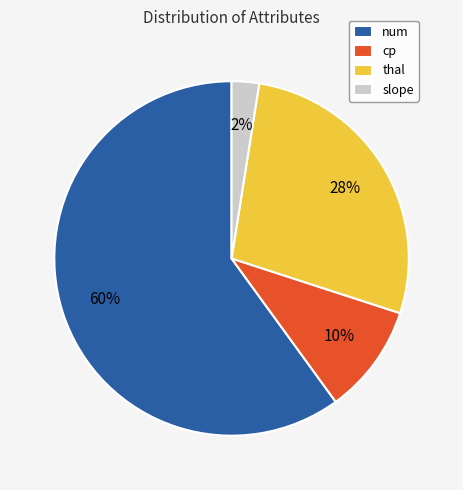

What is the ratio of the value at cp to the value at thal?

0.4